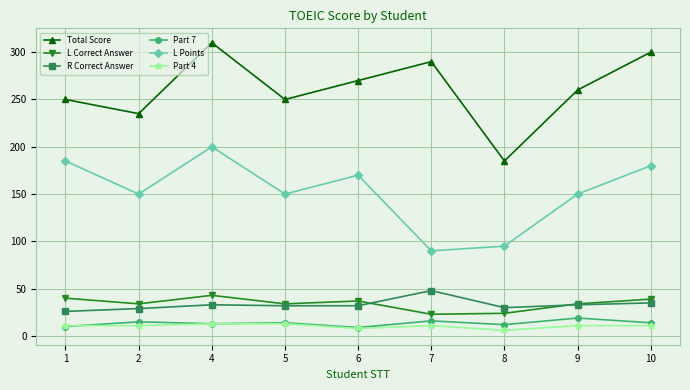

What is the difference between the Total Score values at 1 and 8?

65